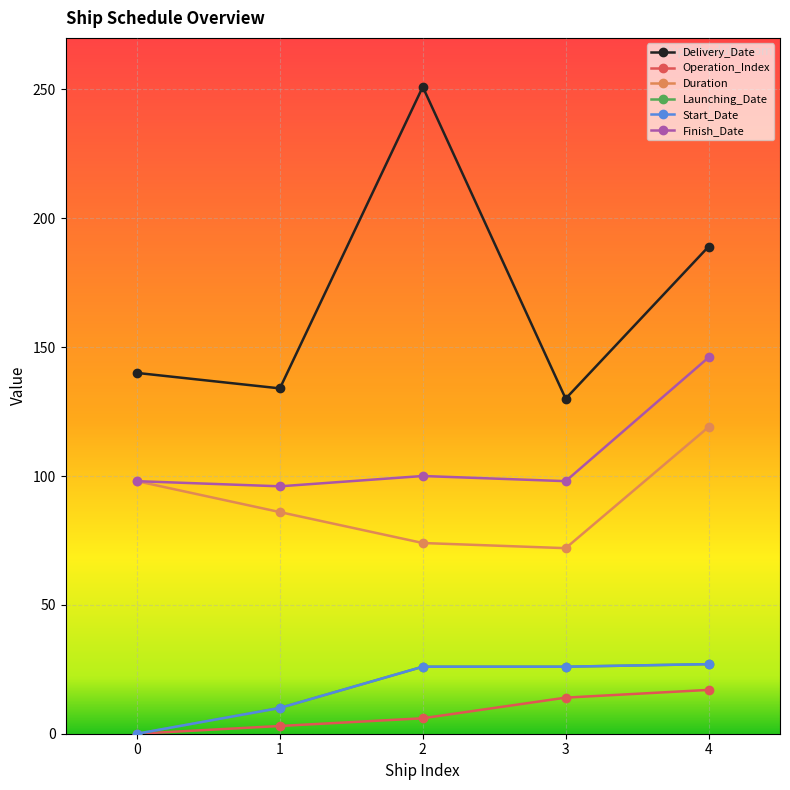

Is this an area chart (filled region under the line)?

No